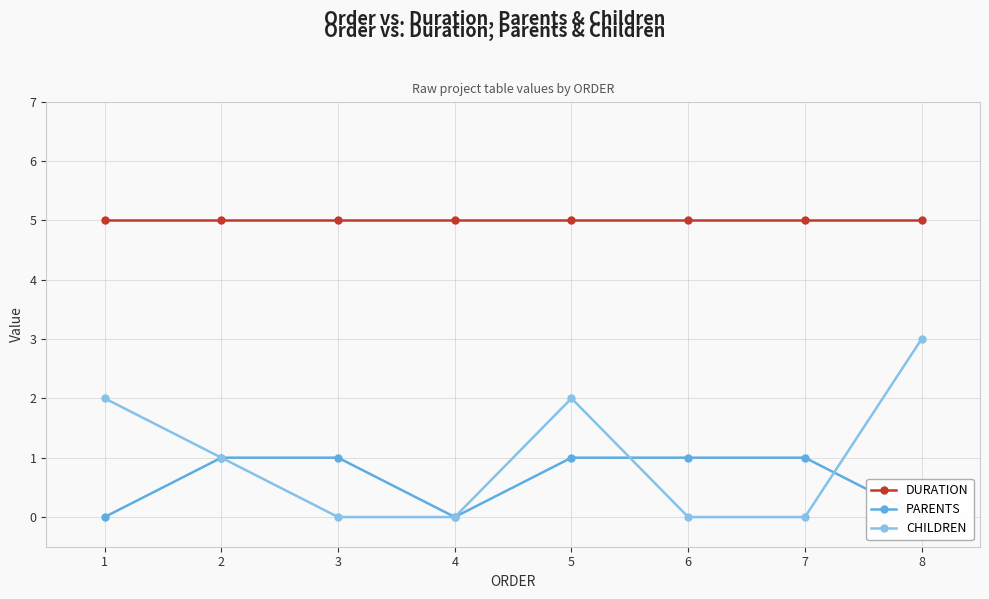

Is it true that DURATION equals 5 at 1?

True